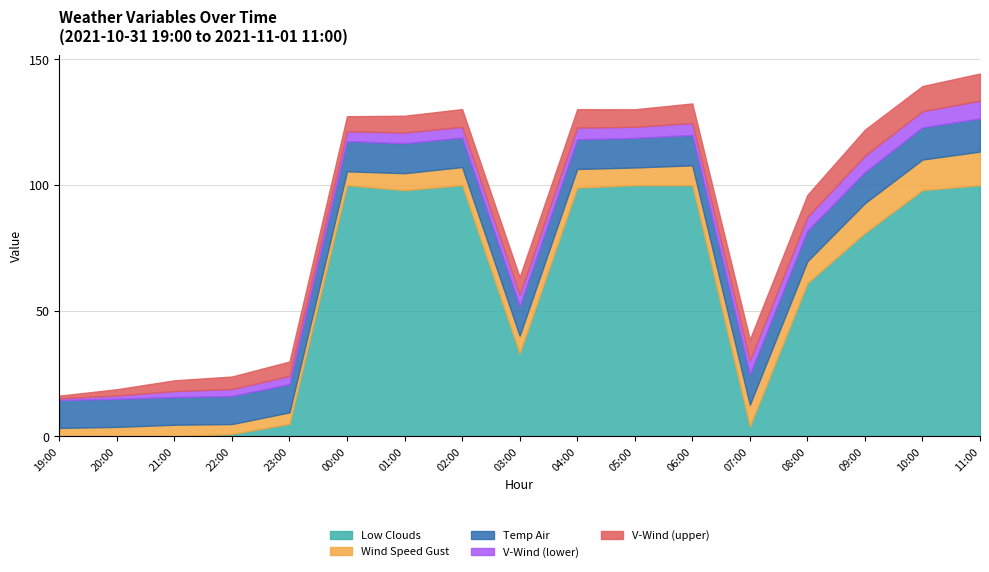

Rank the categories by v_wind_1 value from highest to lowest.

2021-11-01 11:00, 2021-11-01 09:00, 2021-11-01 10:00, 2021-11-01 08:00, 2021-11-01 07:00, 2021-11-01 06:00, 2021-11-01 04:00, 2021-11-01 02:00, 2021-11-01 03:00, 2021-11-01 05:00, 2021-11-01 01:00, 2021-11-01 00:00, 2021-10-31 23:00, 2021-10-31 22:00, 2021-10-31 21:00, 2021-10-31 20:00, 2021-10-31 19:00